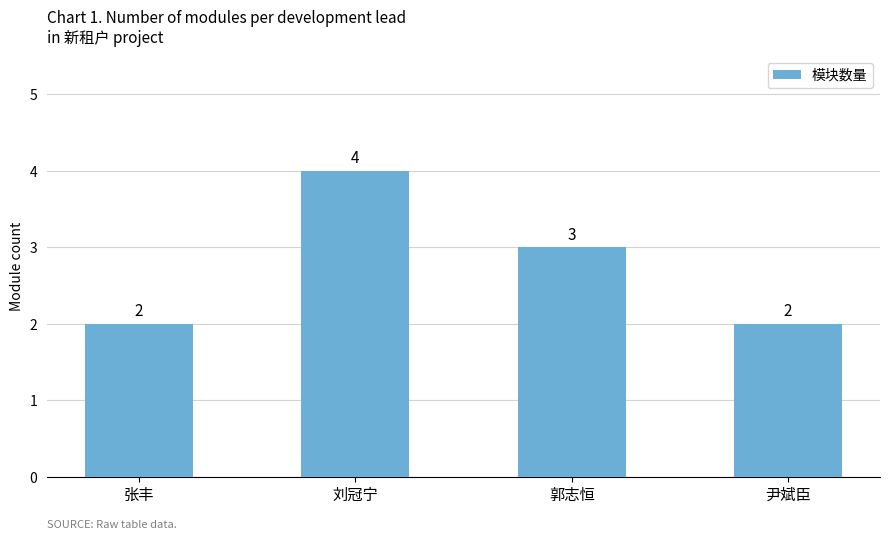

True or false: the data shows 3 at 郭志恒.

True